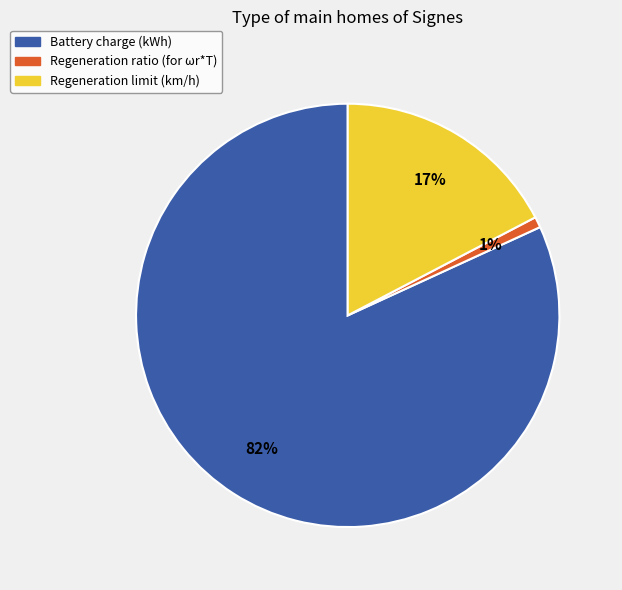

What is the majority slice?

Battery charge (kWh)